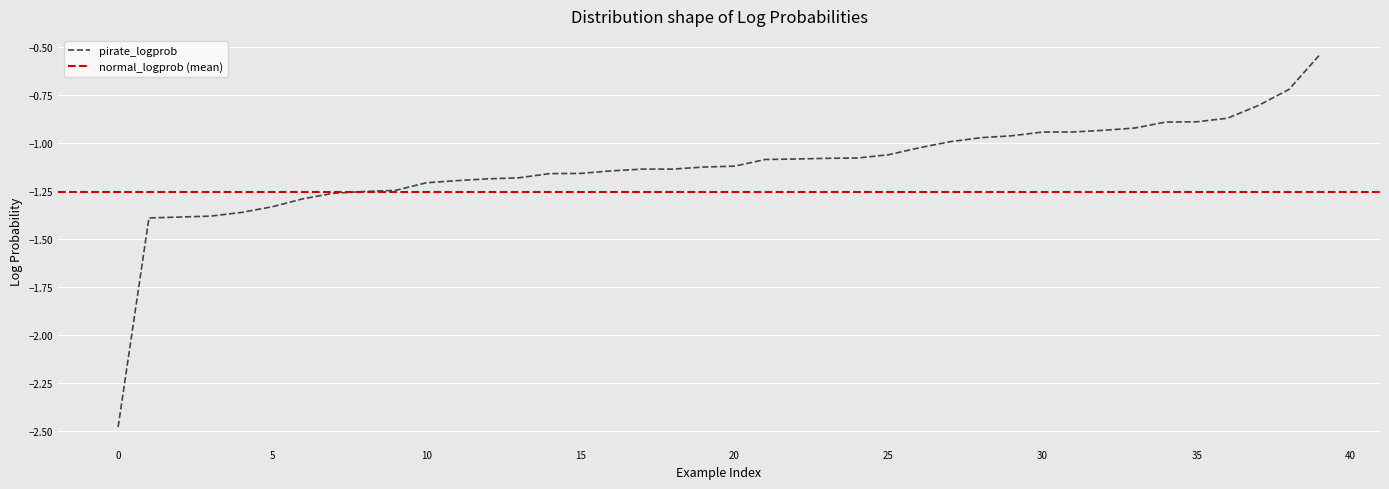

Which series ends up on top after the final intersection of pirate_logprob and normal_logprob?

pirate_logprob